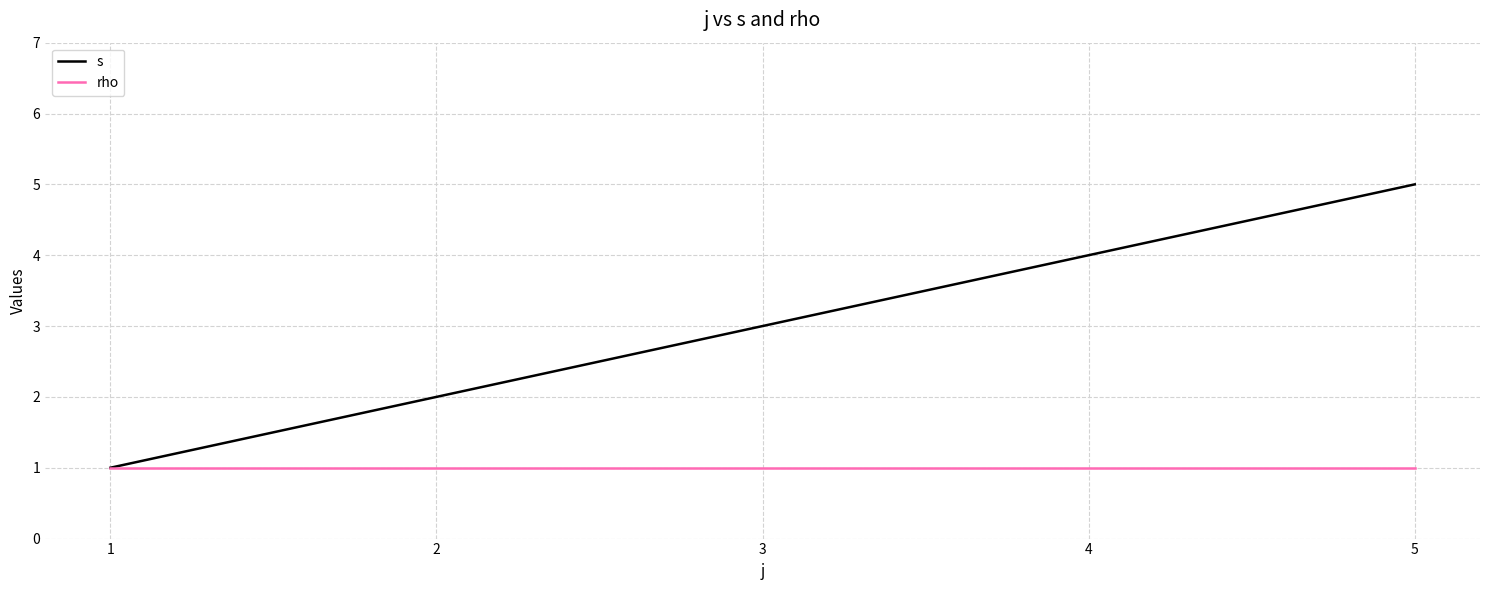

What are all the series names shown in the legend?

s, rho